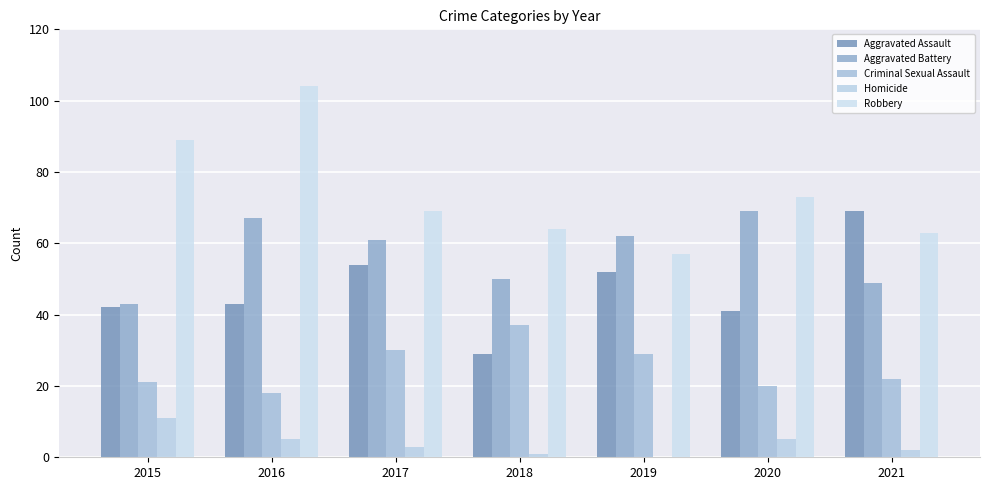

Reading right to left, extract all data points from this chart.

Aggravated Assault: 69	41	52	29	54	43	42
Aggravated Battery: 49	69	62	50	61	67	43
Criminal Sexual Assault: 22	20	29	37	30	18	21
Homicide: 2	5	0	1	3	5	11
Robbery: 63	73	57	64	69	104	89